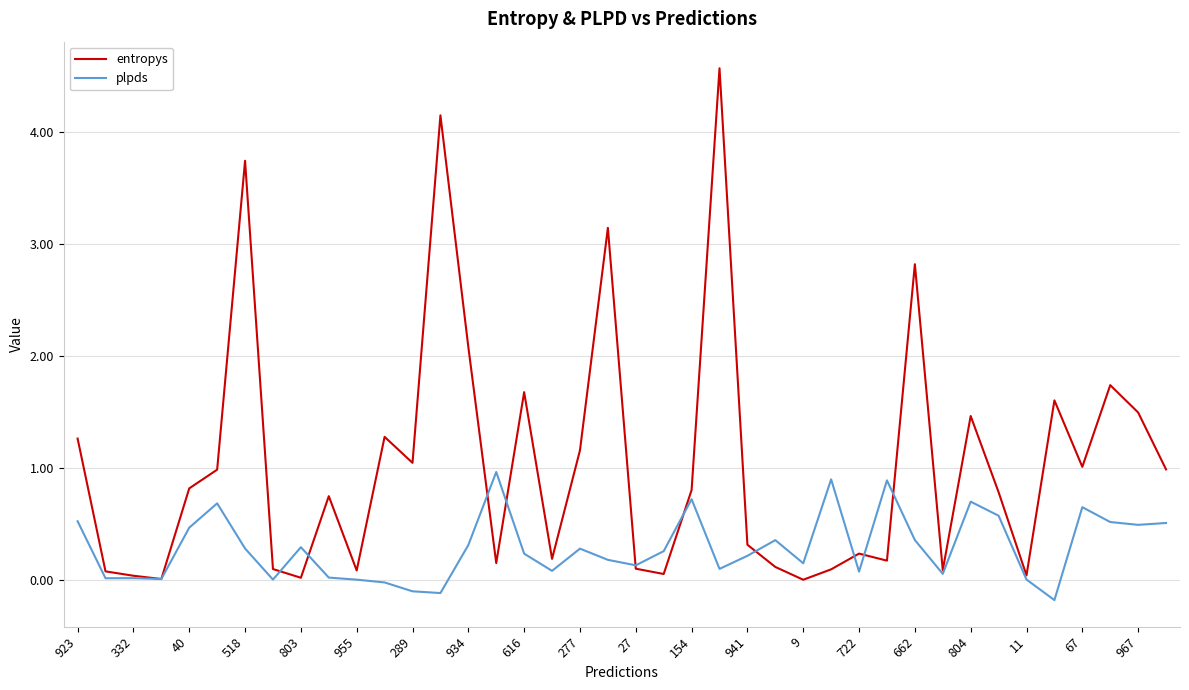

Is this an area chart (filled region under the line)?

No